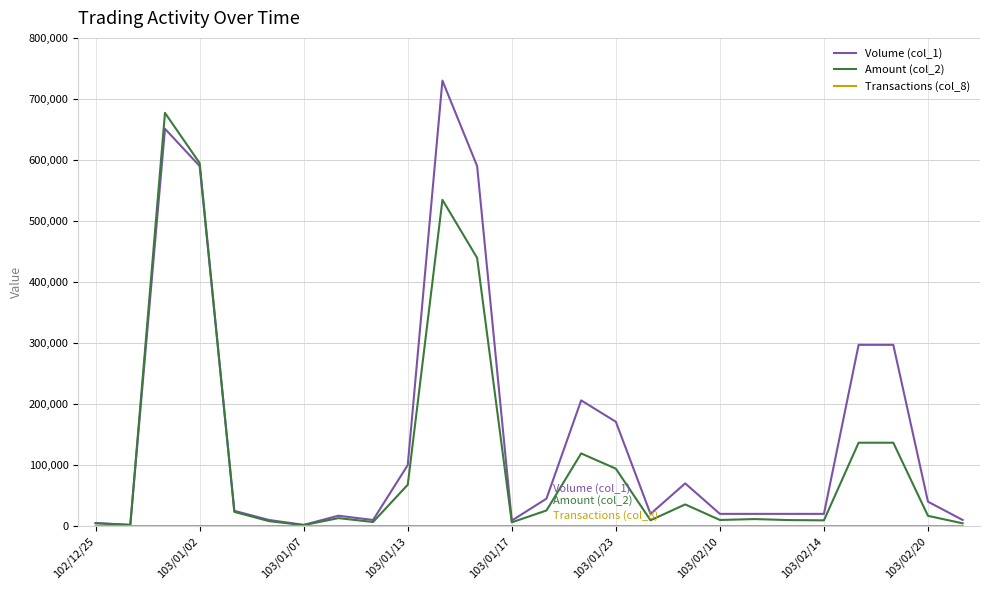

Which series has the largest total across all categories?

Volume (col_1)